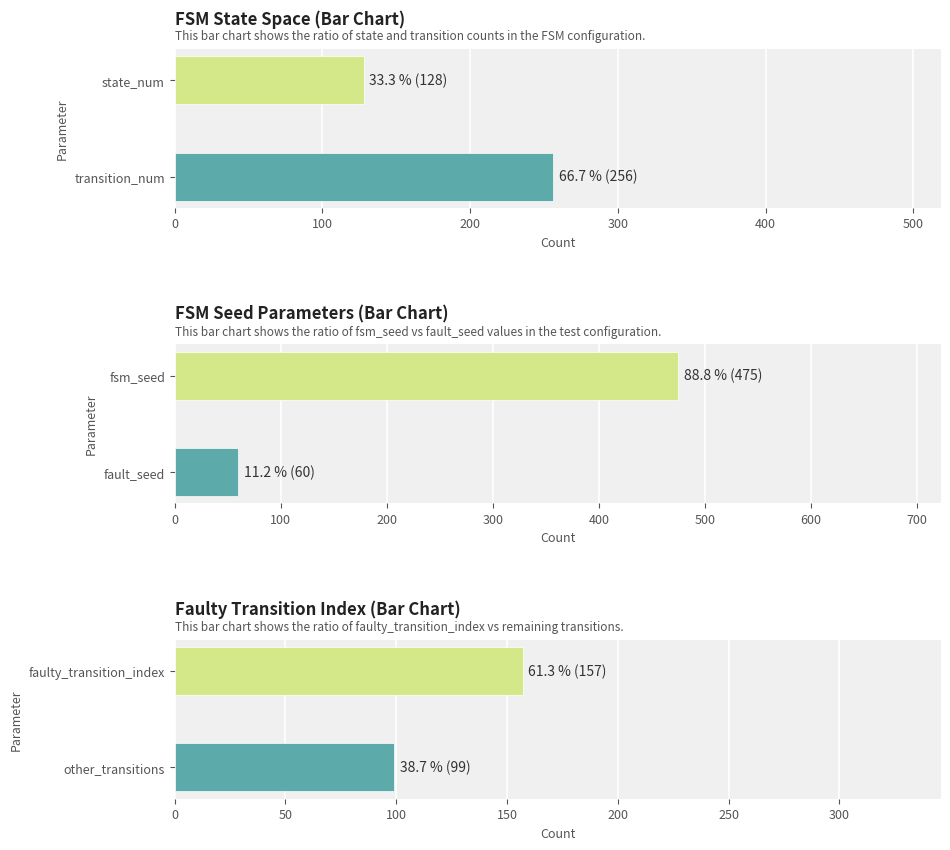

At how many categories does at least one series exceed 273?

1